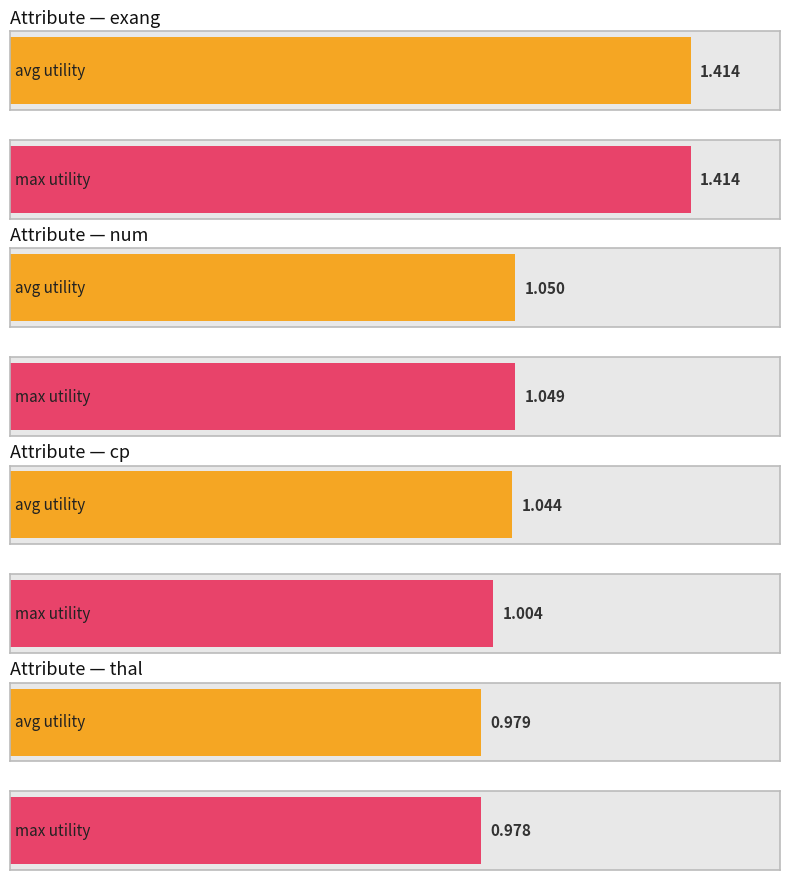

Between exang and cp, which series saw the biggest shift?

max_utility